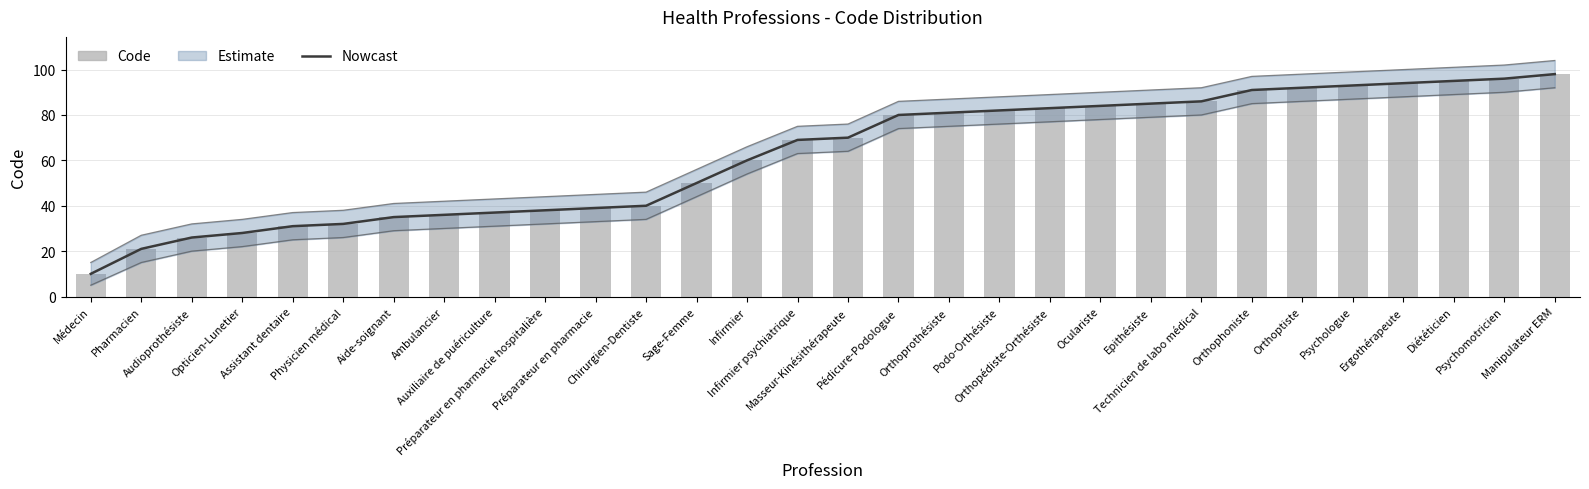

At which label does Nowcast first exceed 70?

Pédicure-Podologue